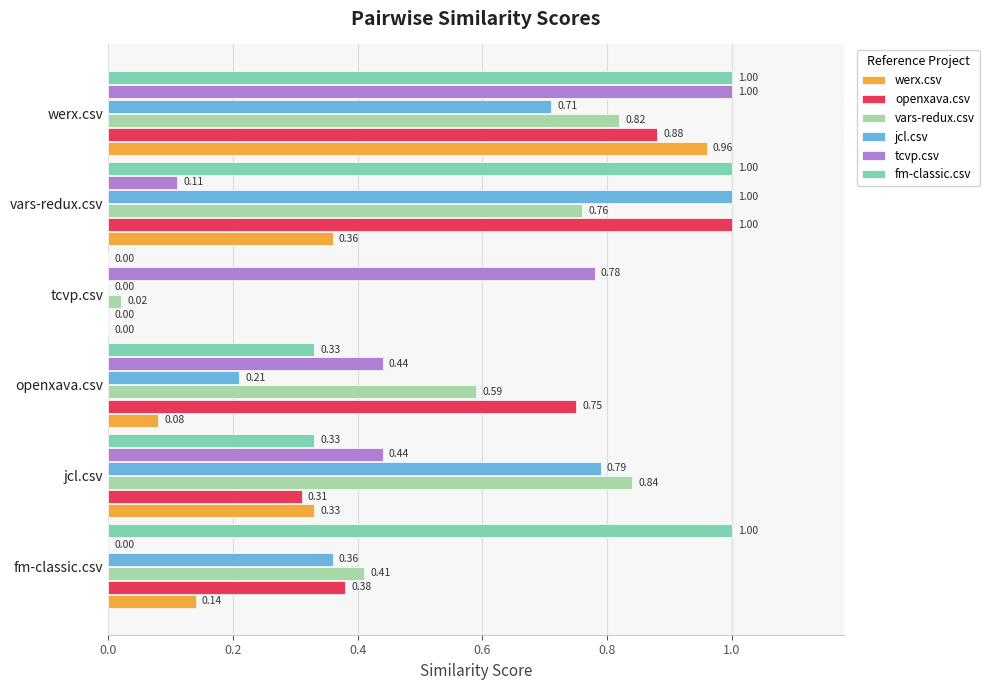

What is the sum of all tcvp.csv values?

2.8